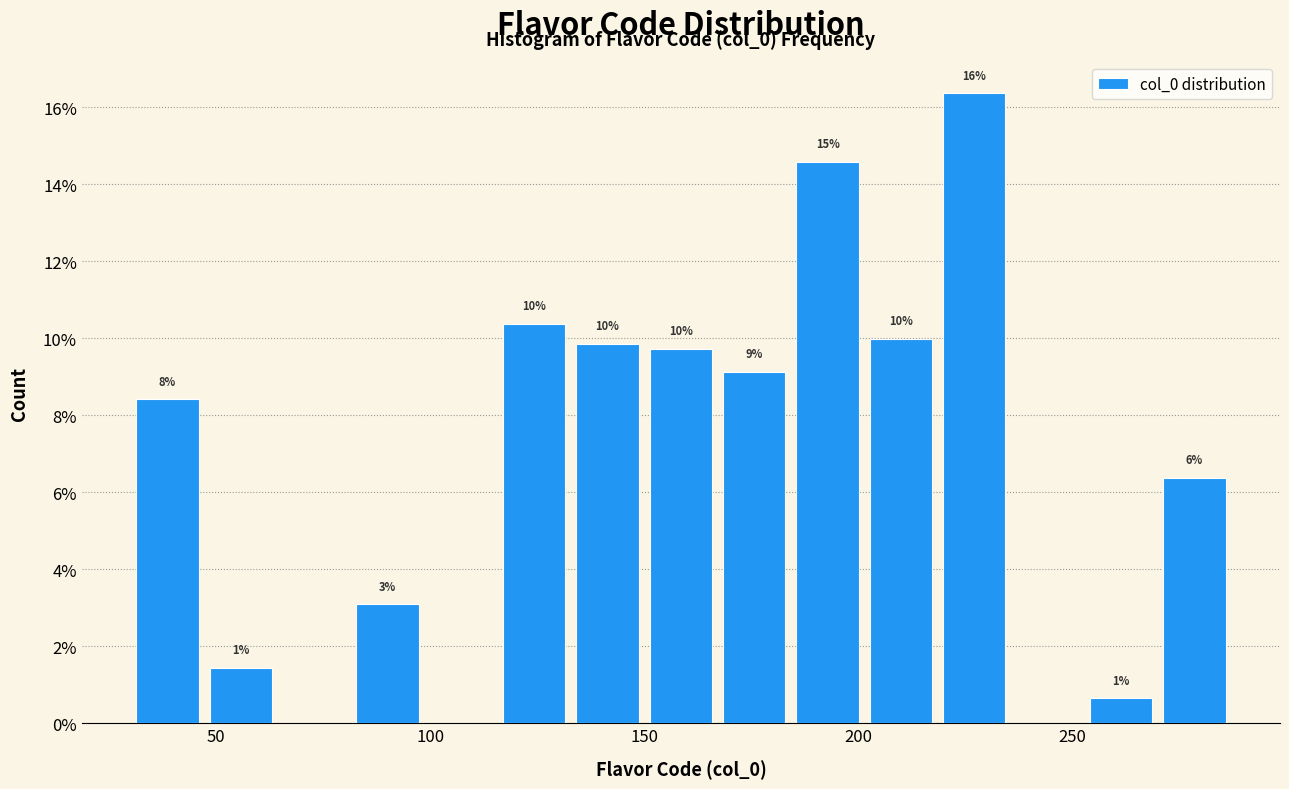

Around what value on the x-axis is the tallest bar? Give the approximate position of its centre, as read against the axis.

225